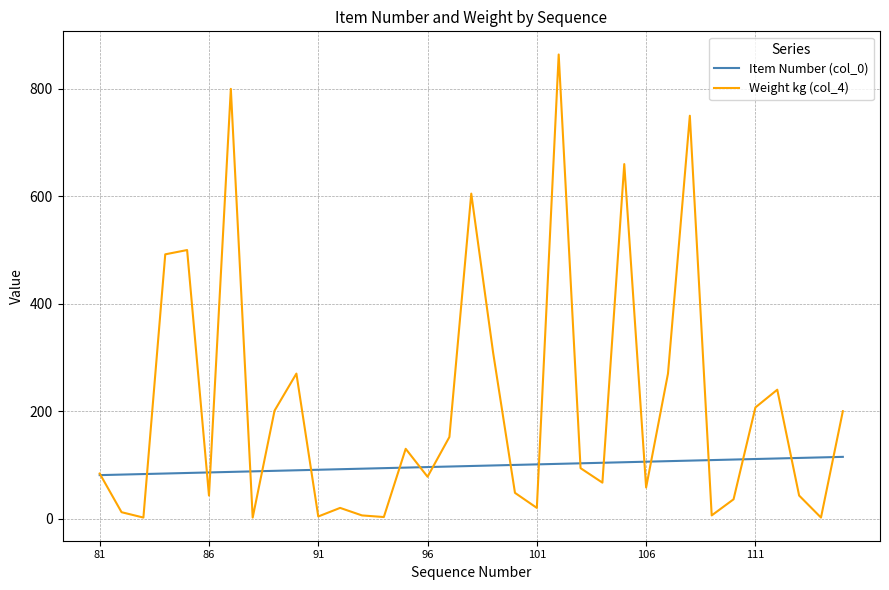

True or false: Weight kg (col_4) has more than 1 interior local peaks.

True